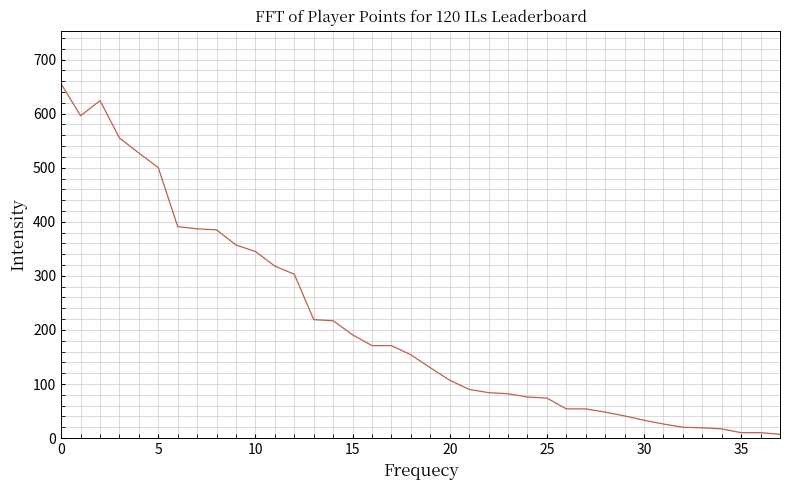

What is the maximum value shown in the chart?

655